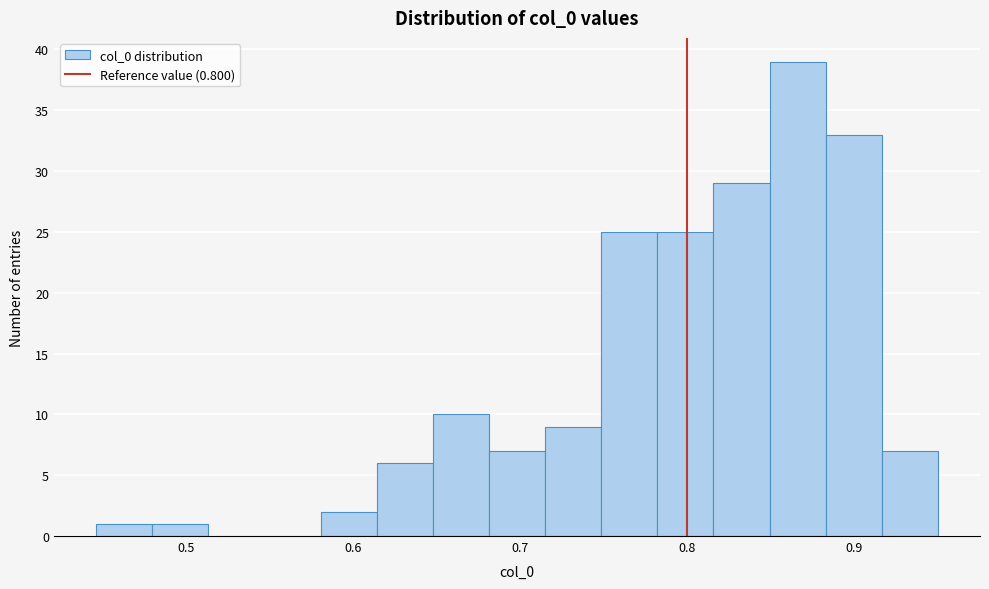

Read against the x-axis, roughly where is the centre of the tallest bar?

0.87